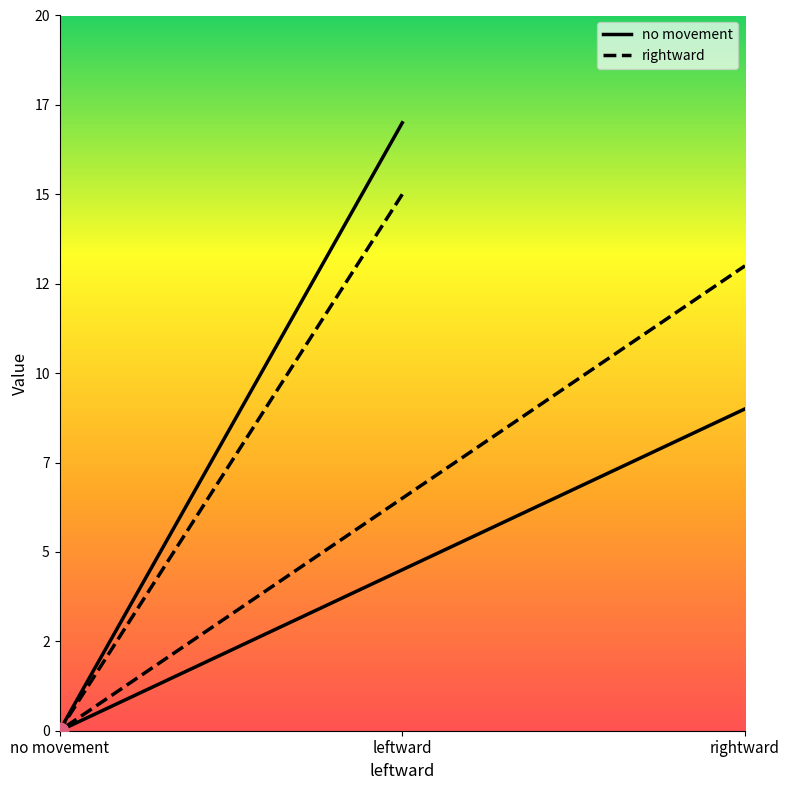

What is the difference between the no movement values at no movement and rightward?

9